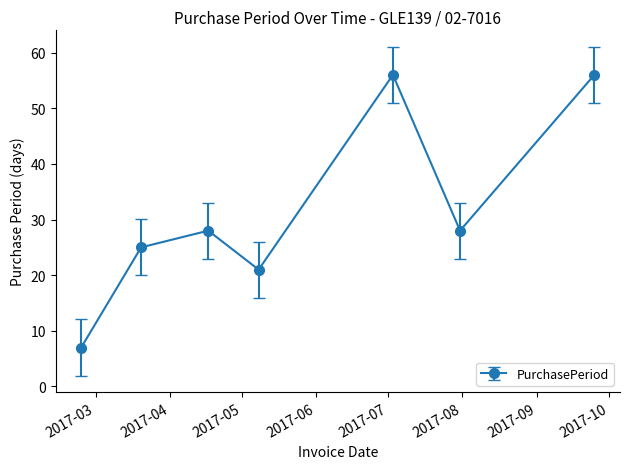

What is the greatest value displayed?

56